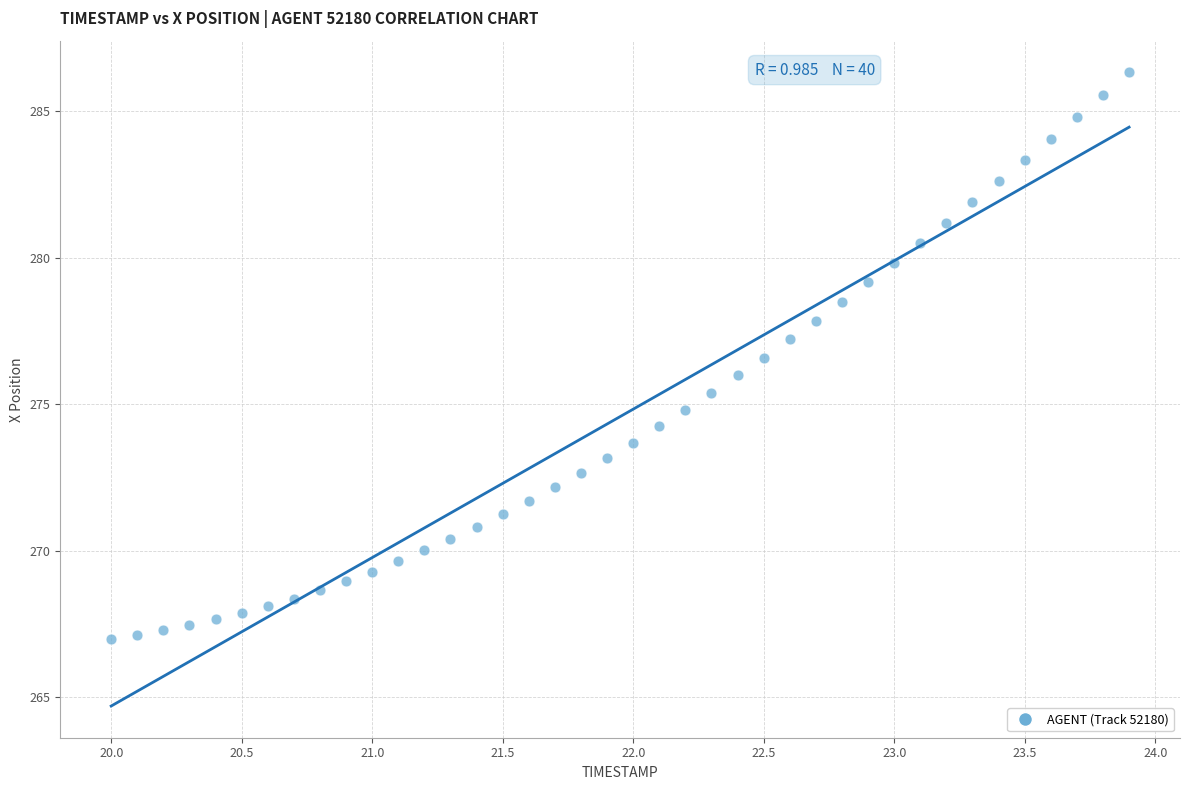

What is the range of X values (max minus min)?

3.9